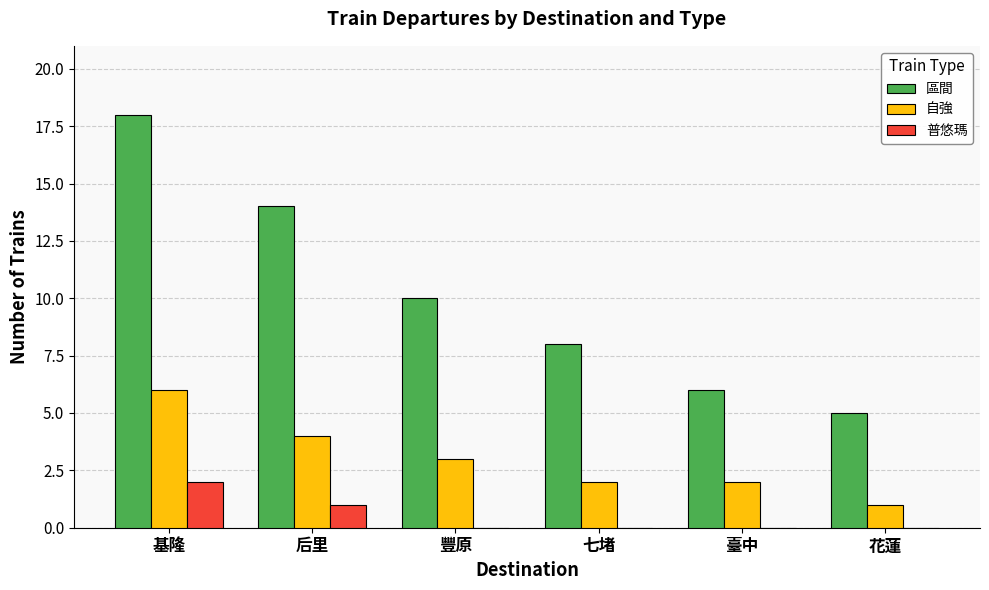

What are all the series names shown in the legend?

區間, 自強, 普悠瑪